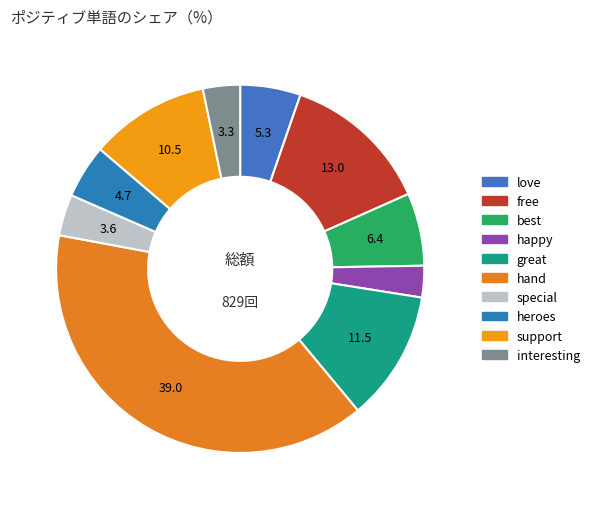

How many segments does this pie chart have?

10